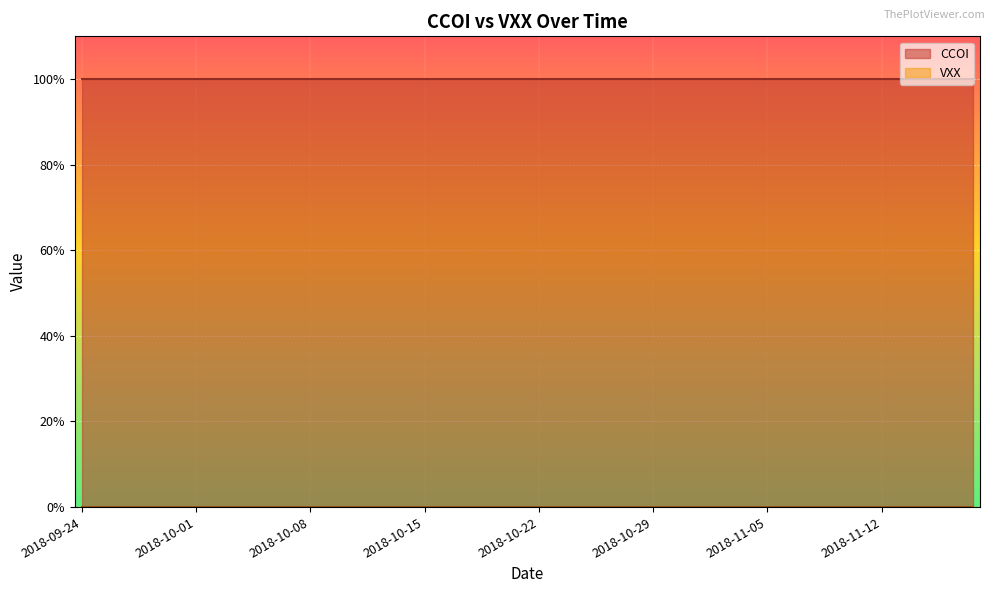

What is the approximate value of CCOI at 2018-09-27?

1